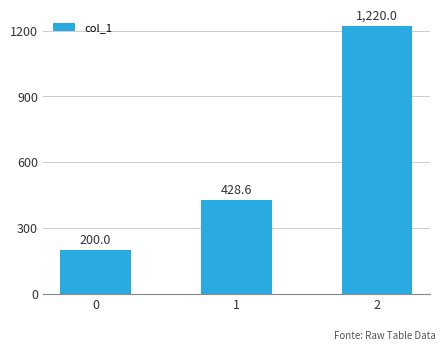

Count the values in the range 200 to 1220.

3